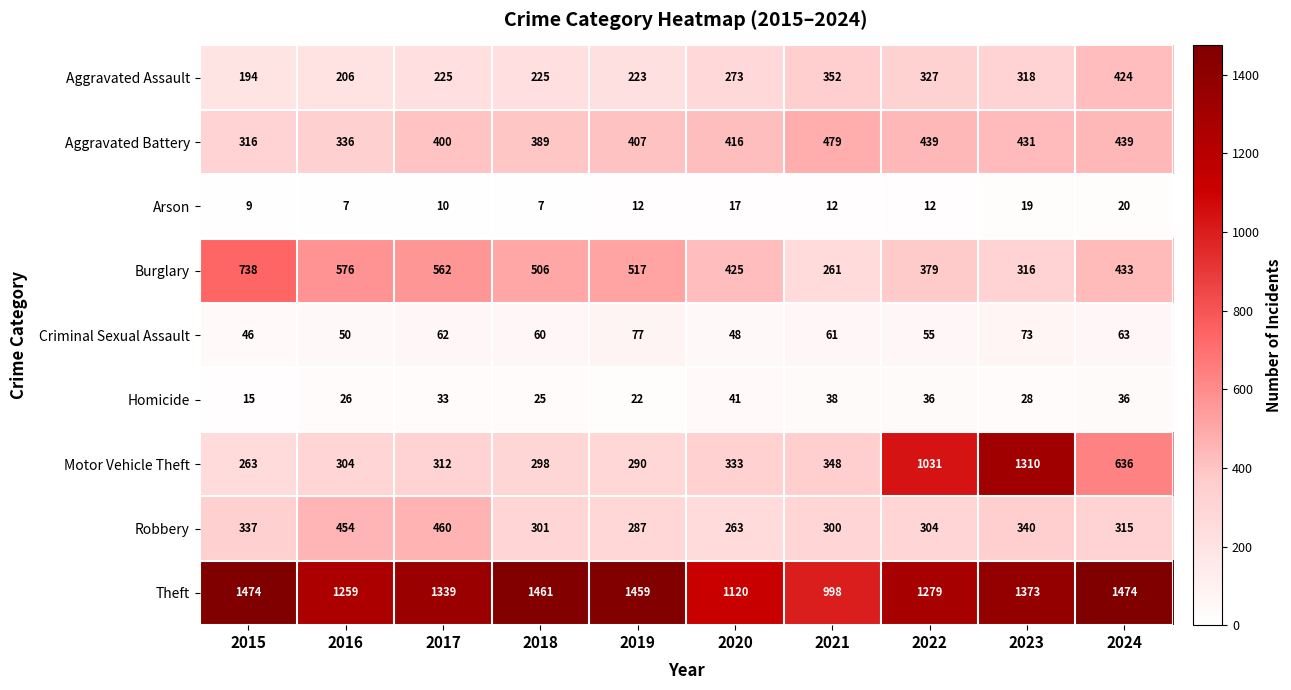

At which label is Robbery closest to 361?

2023